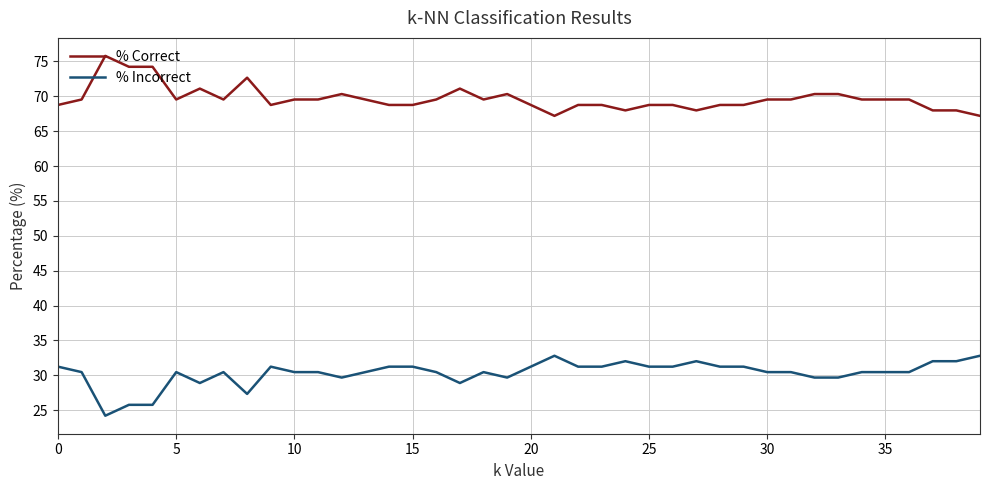

True or false: % Incorrect and % Correct cross at least once.

False